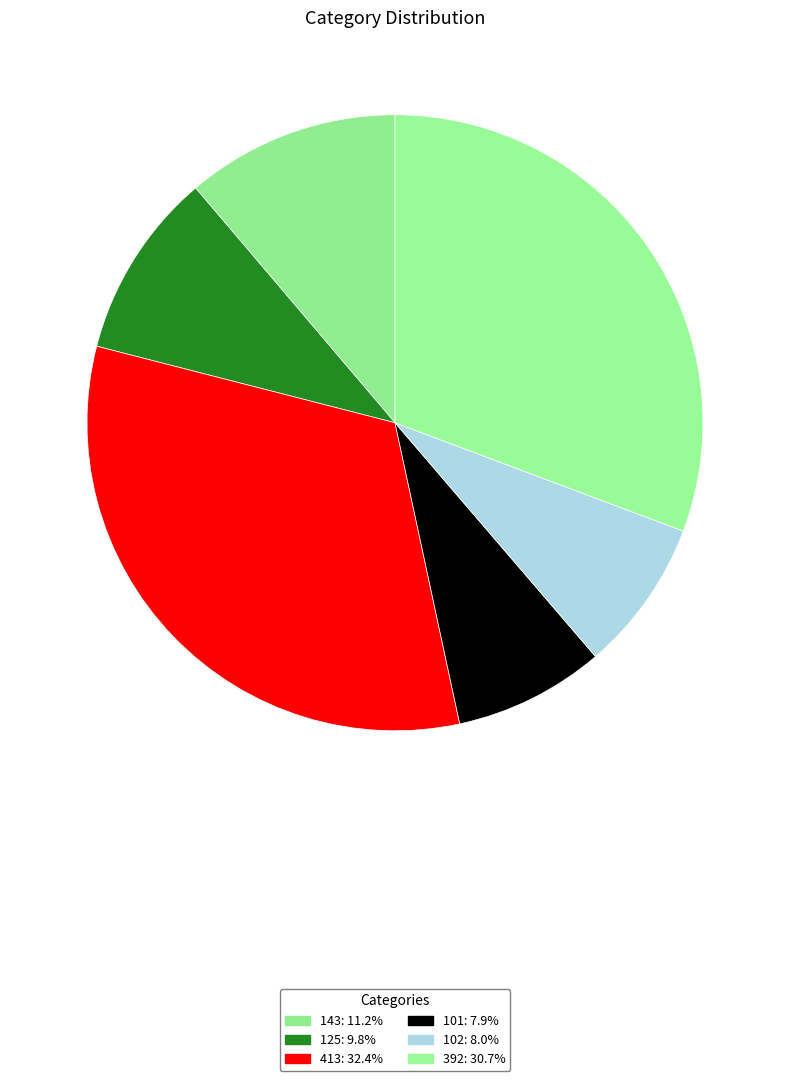

To the nearest percent, what is the difference between the largest and smallest slice percentages?

24%